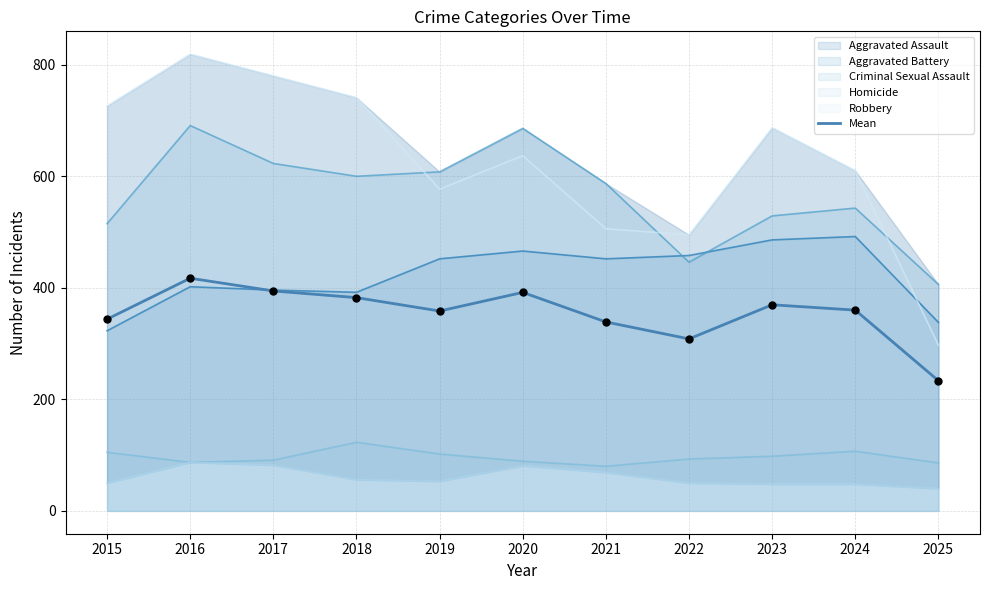

What is the change in value from 2018 to 2024?

-22.4